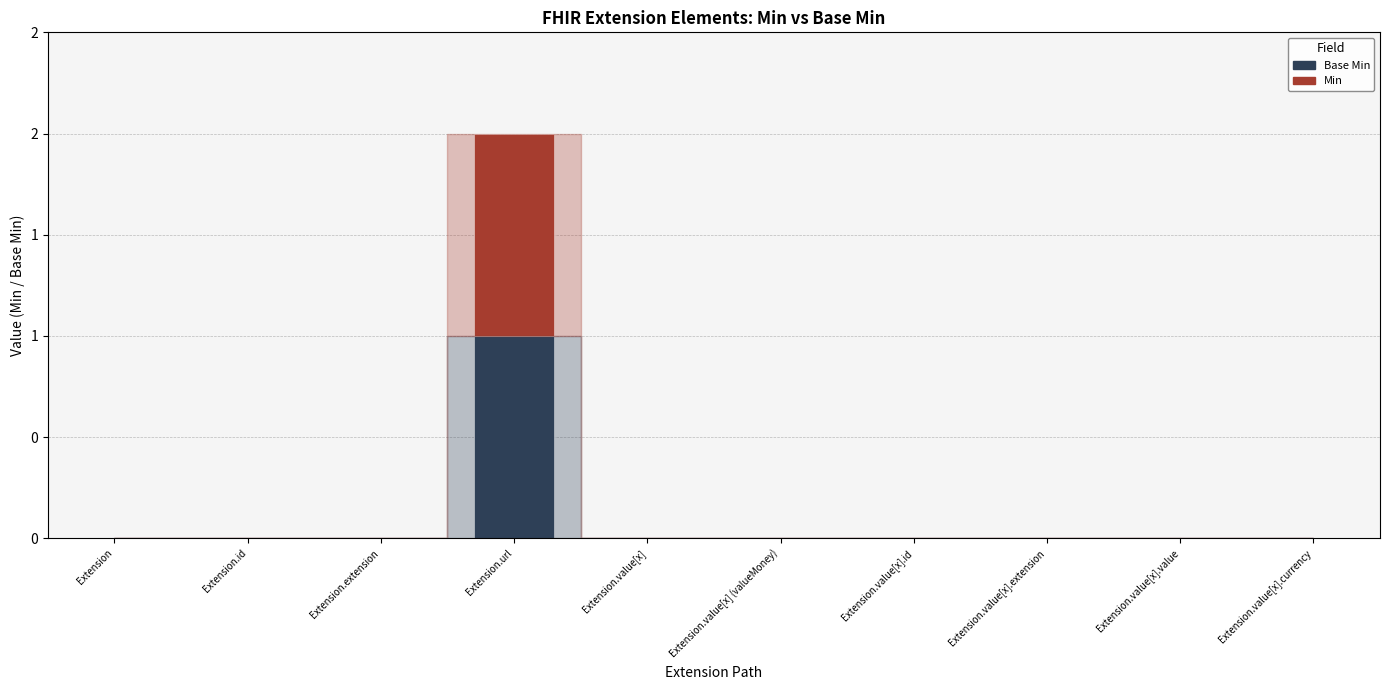

Between Extension.url and Extension.value[x].currency, which is larger?

Extension.url